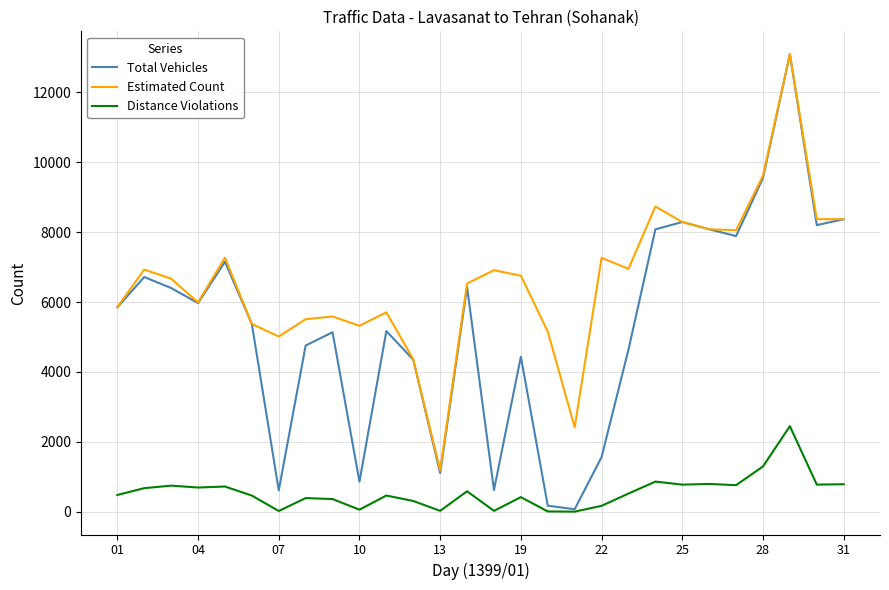

Which series has the widest spread of values?

Total Vehicles